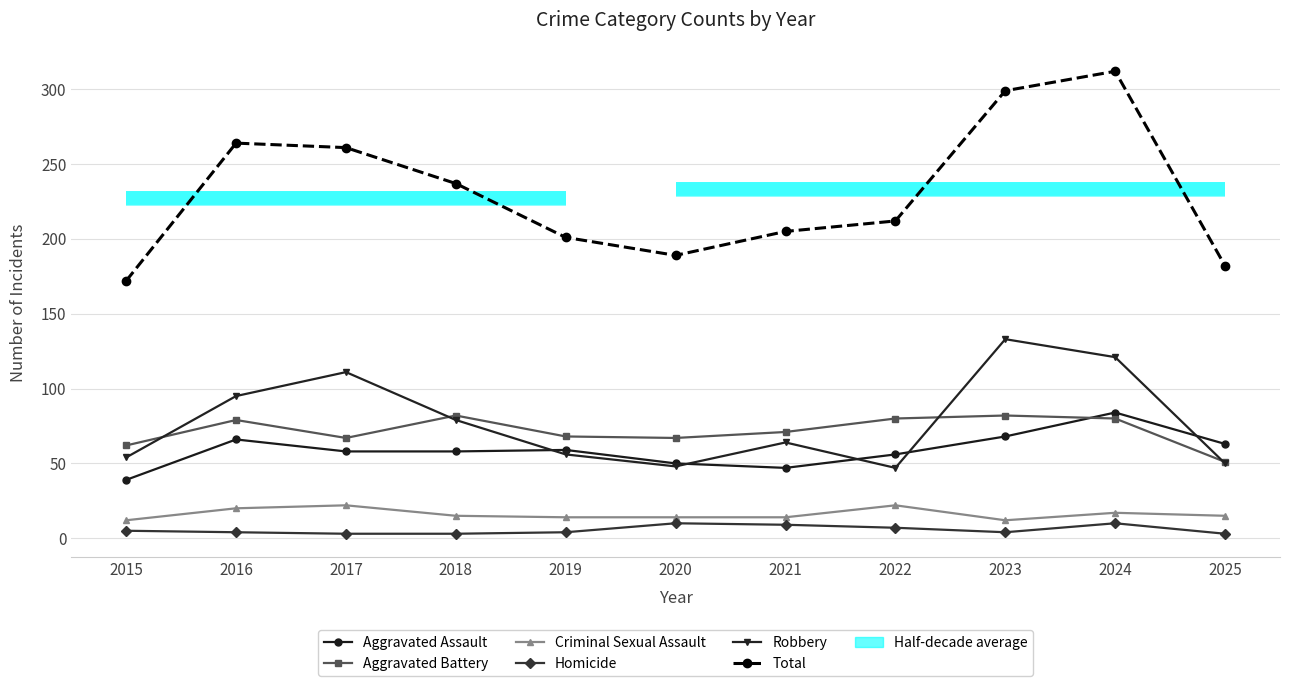

After their last crossing, which series has the higher values: Robbery or Aggravated Battery?

Aggravated Battery